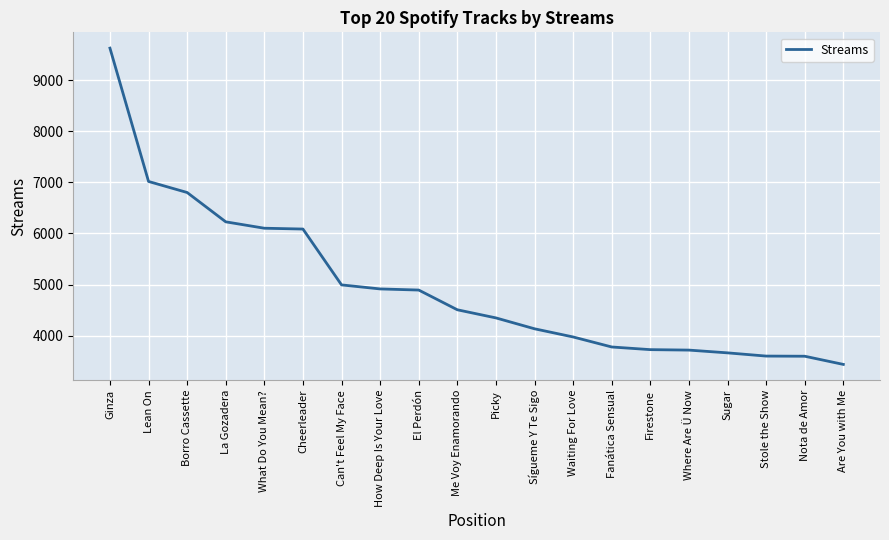

Approximately how many times larger is the value at Ginza compared to Stole the Show?

2.7